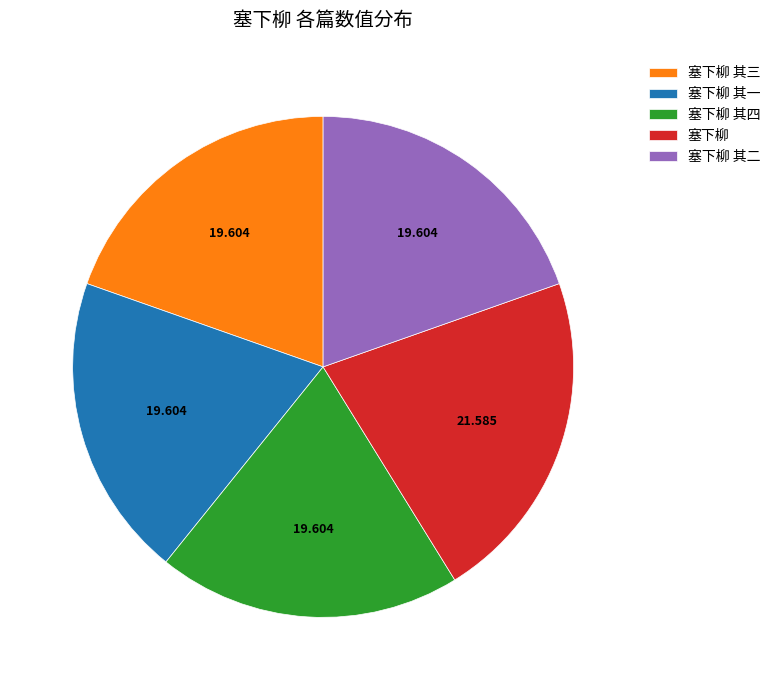

How many segments does this pie chart have?

5